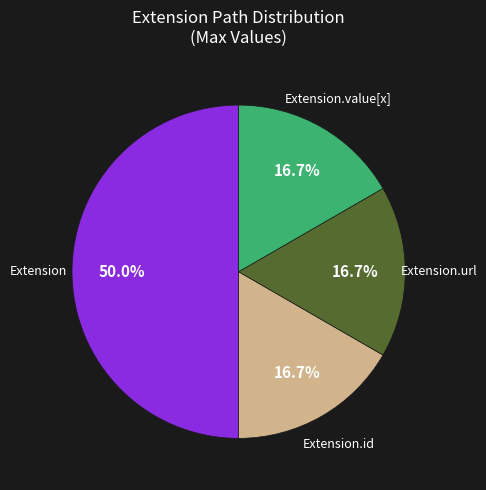

Does Extension.url represent more than half of the total?

No